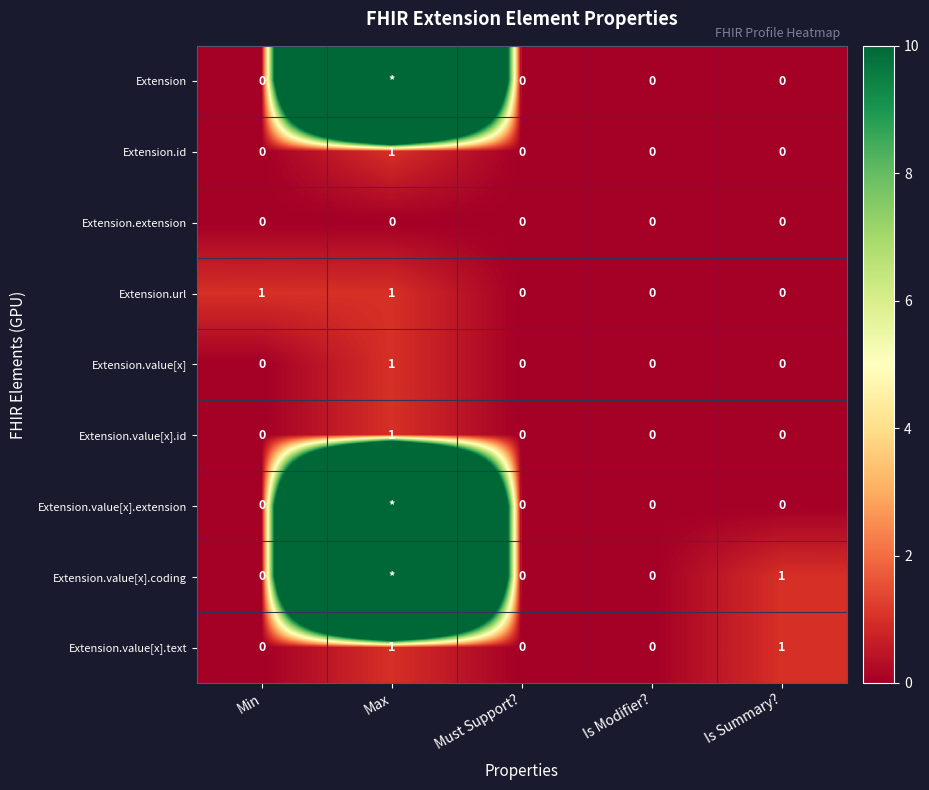

True or false: Extension.url has a value of 0 at Max.

False